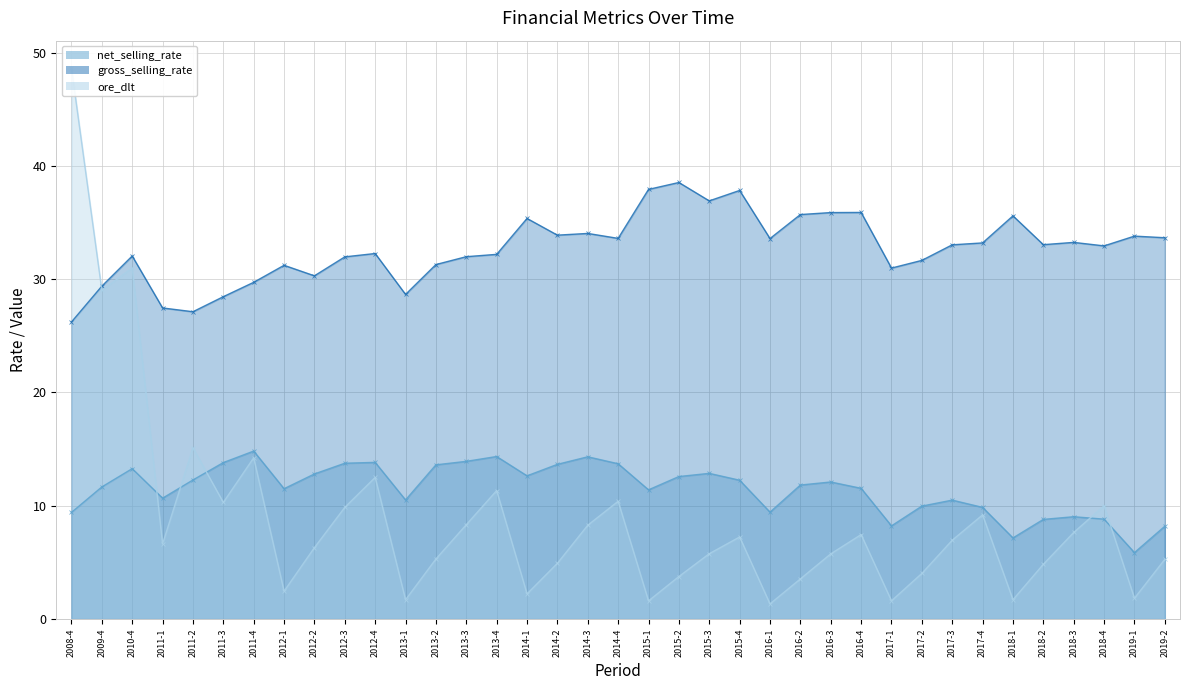

What is the minimum value shown in the chart?

1.3